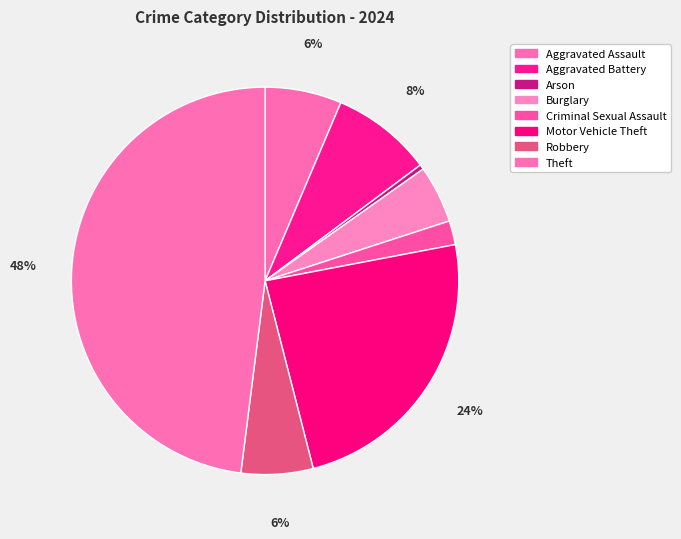

What percentage is the Burglary slice, to the nearest percent?

5%